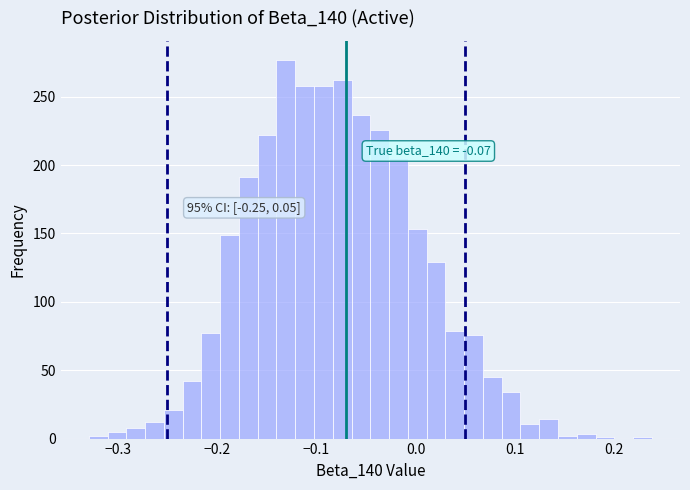

Read against the x-axis, roughly where is the centre of the tallest bar?

-0.13